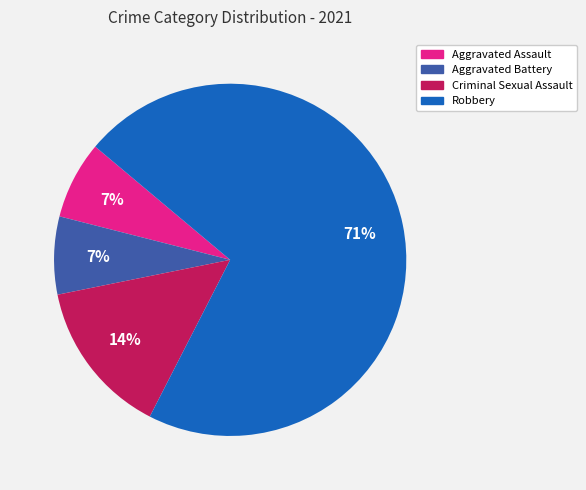

Which slice represents more than half of the pie?

Robbery